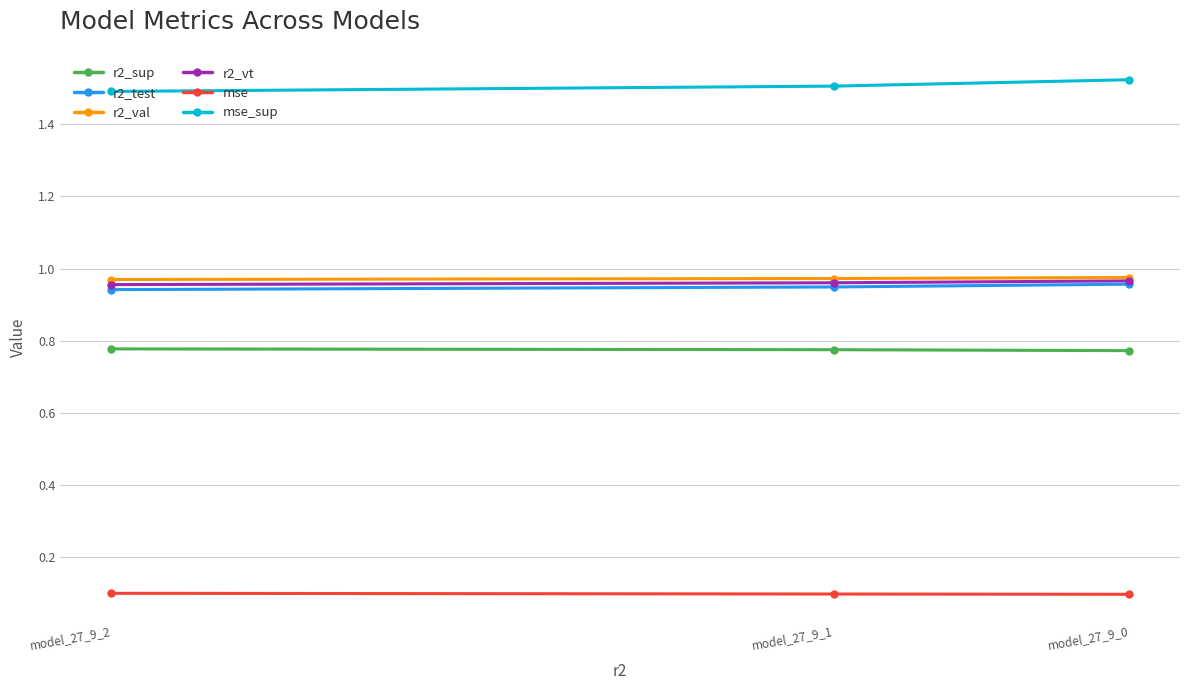

Which series has the largest total across all categories?

mse_sup